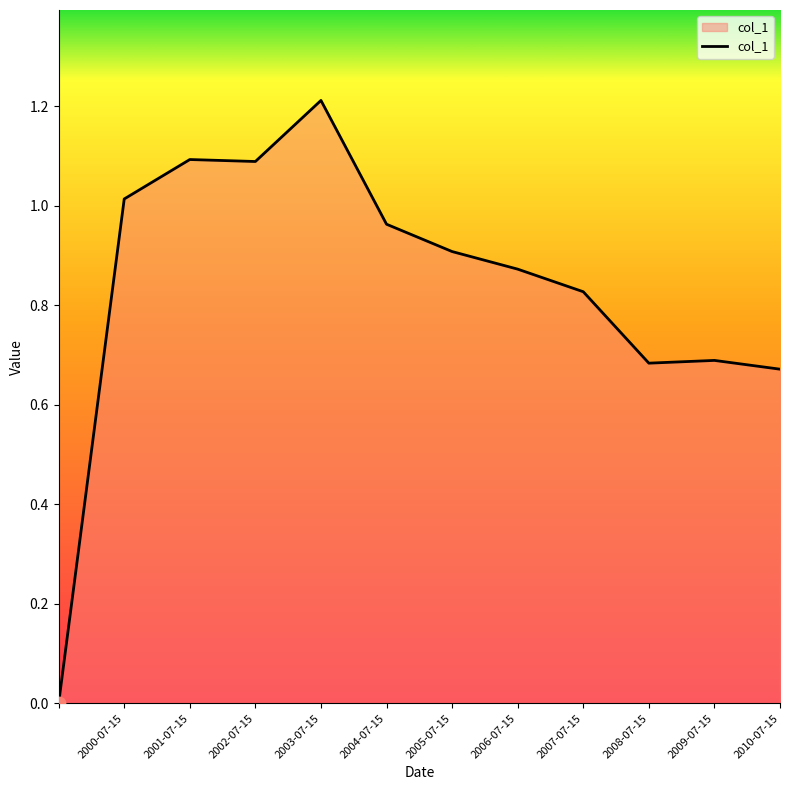

What is the maximum value shown in the chart?

1.2